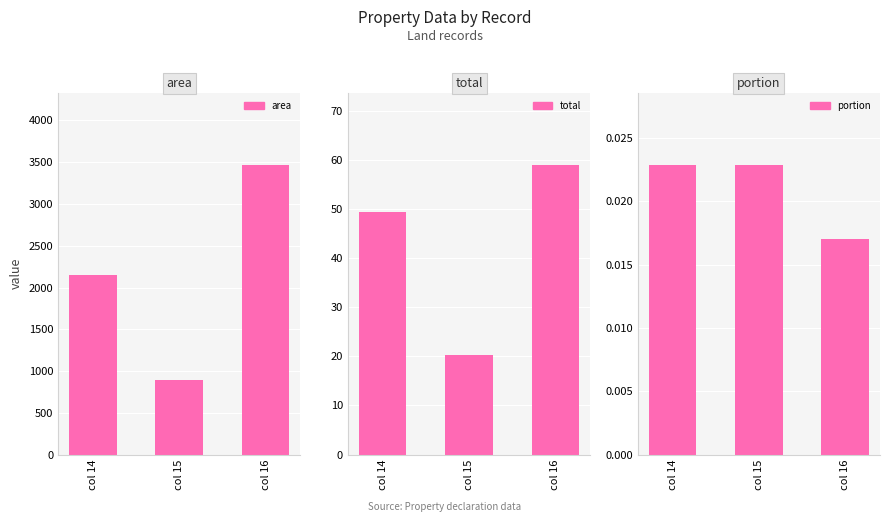

How many groups of bars are there?

3